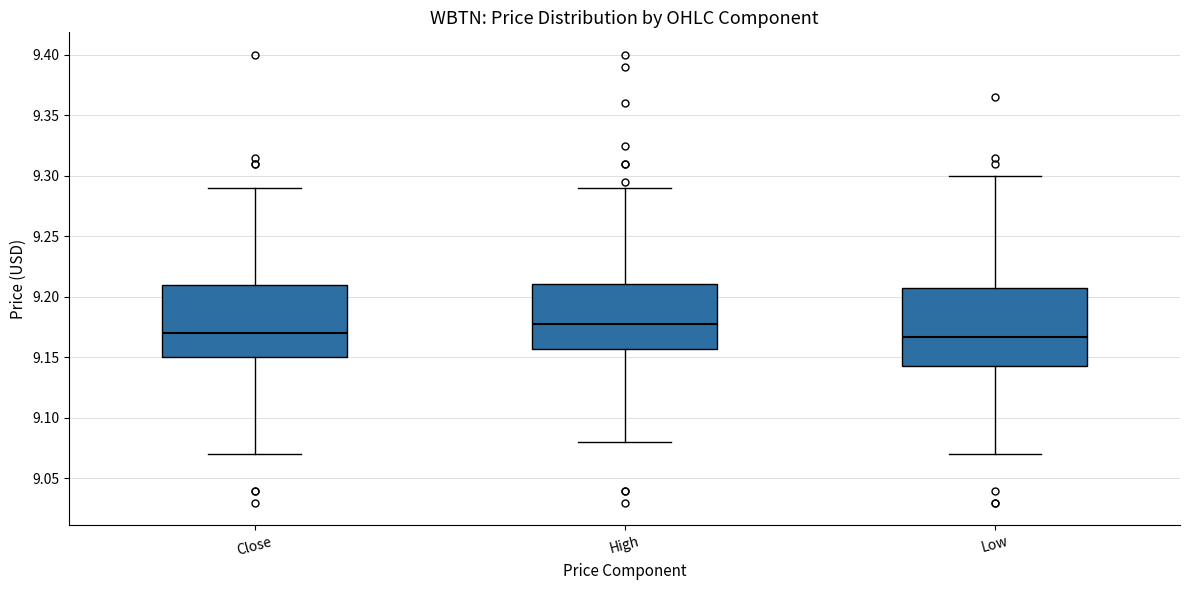

Where does the upper whisker of the box for High end on the y-axis? The values are not printed on the chart, so give them approximately, as read against the axis.

9.290